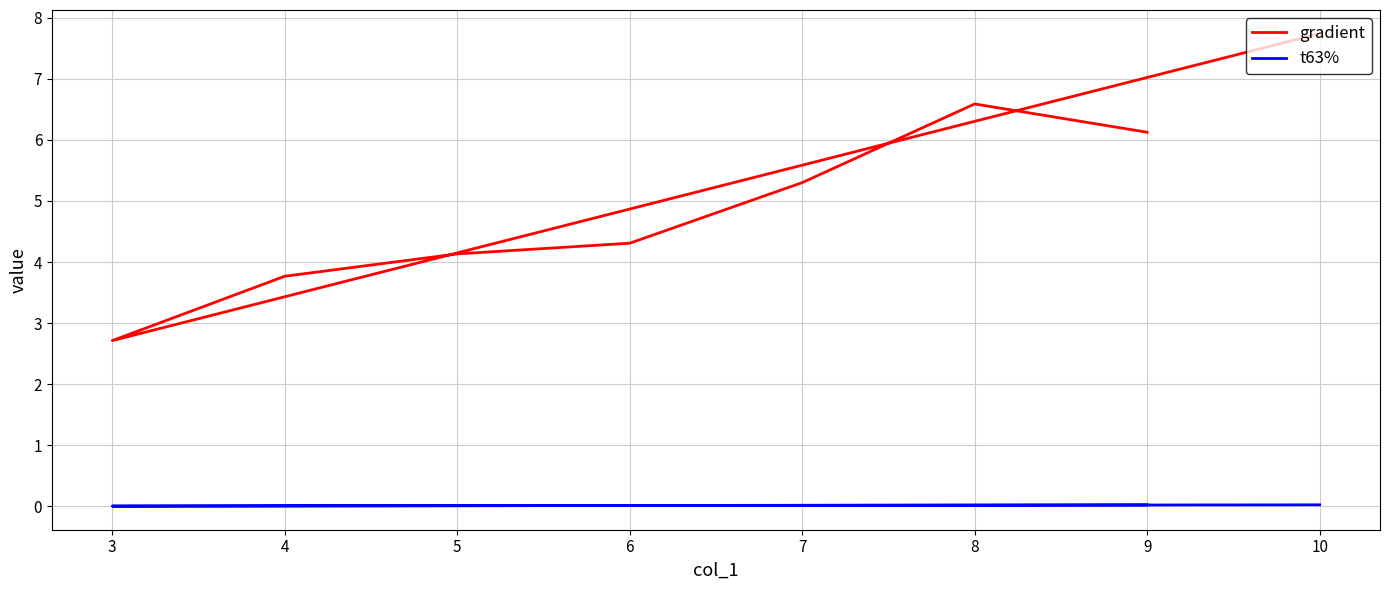

True or false: gradient and t63% cross at least once.

False